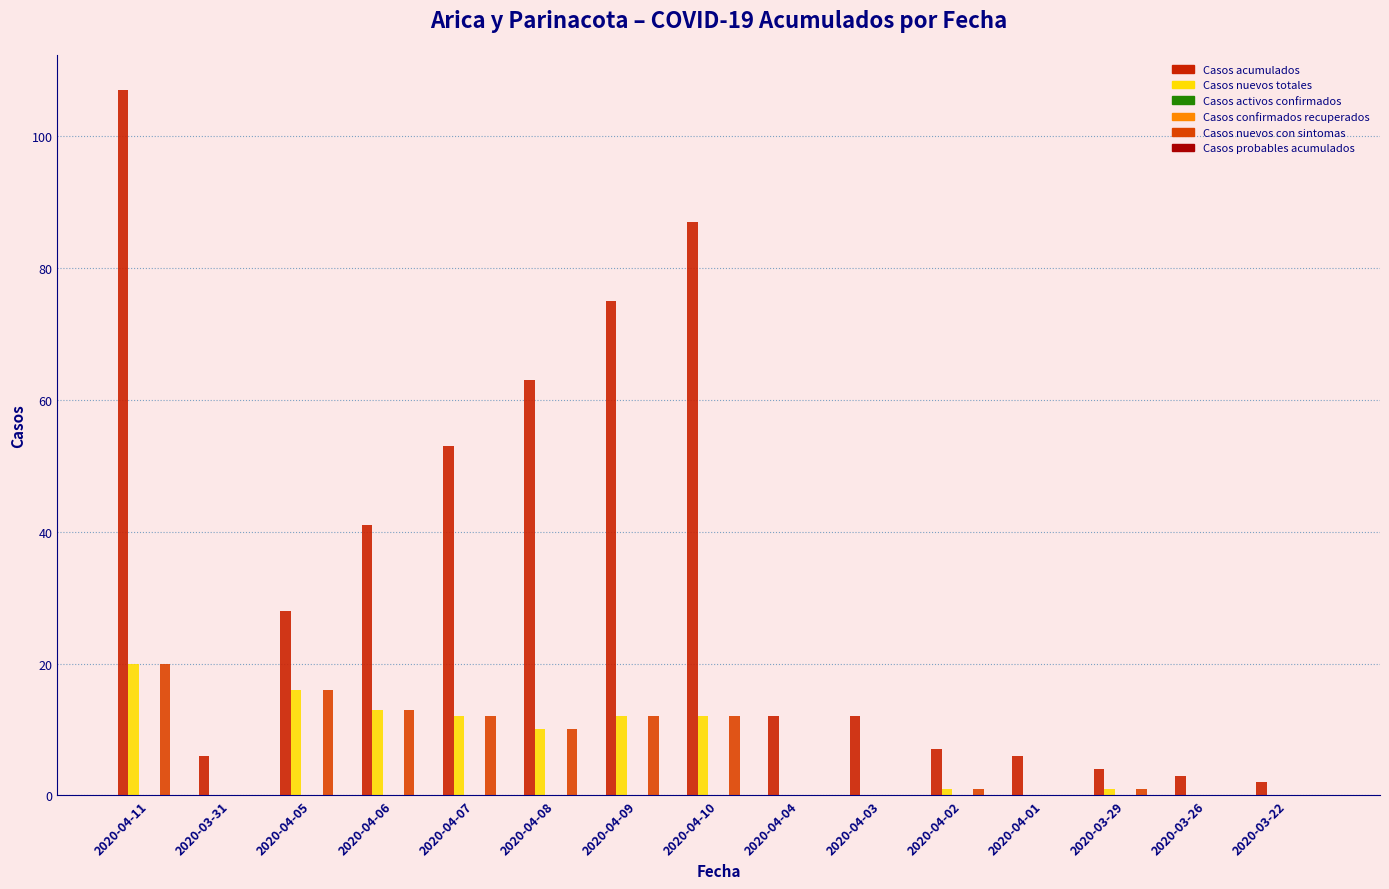

Between 2020-04-03 and 2020-03-26, which series saw the biggest shift?

Casos acumulados